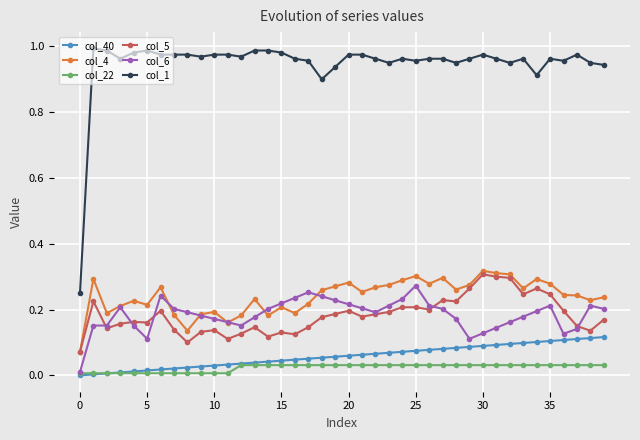

How many categories are shown in the chart?

40